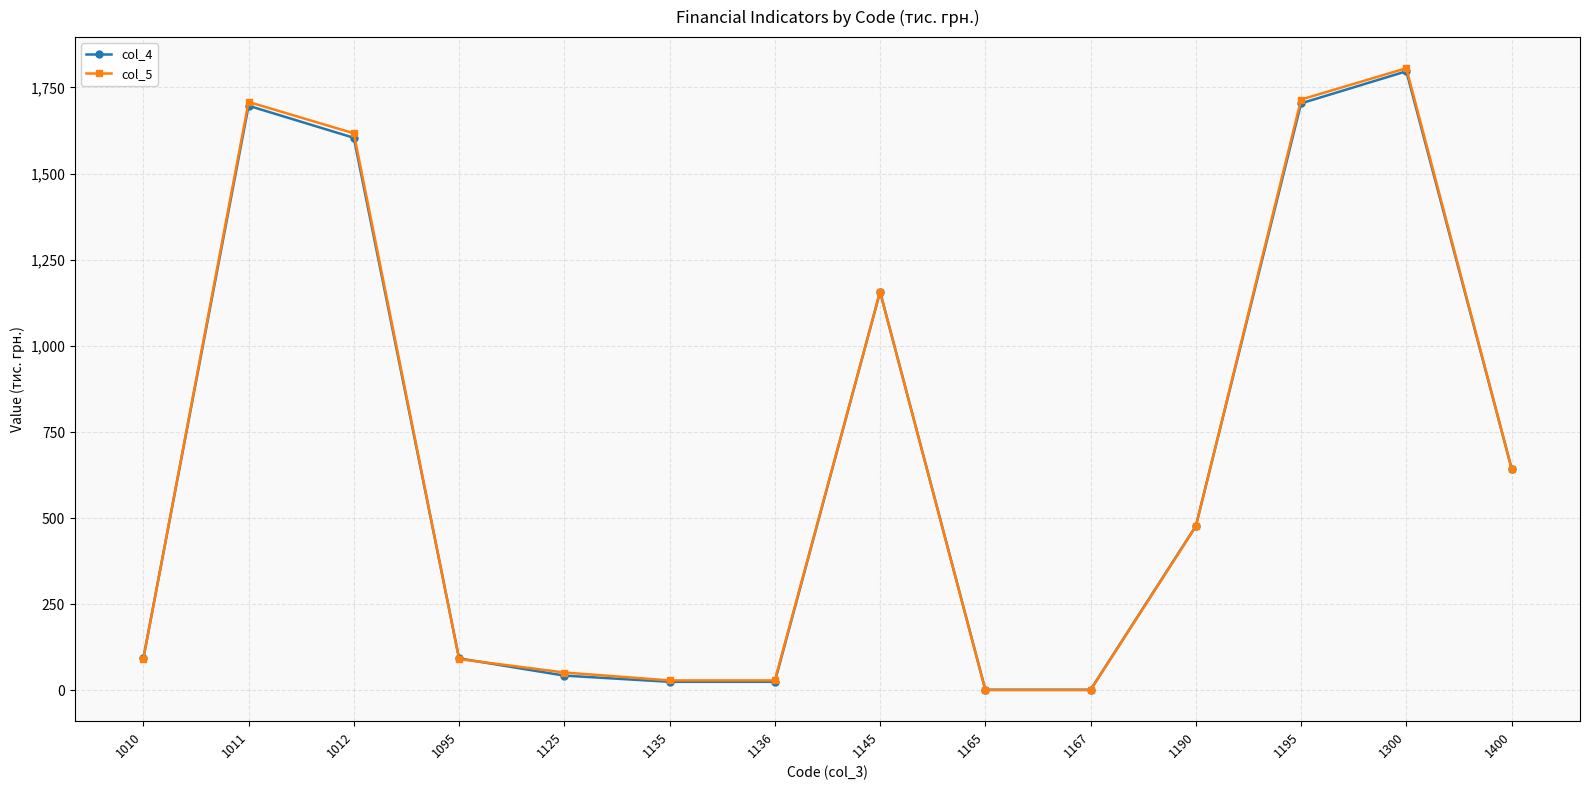

What is the value of the col_5 point at the 1st from the left?

91